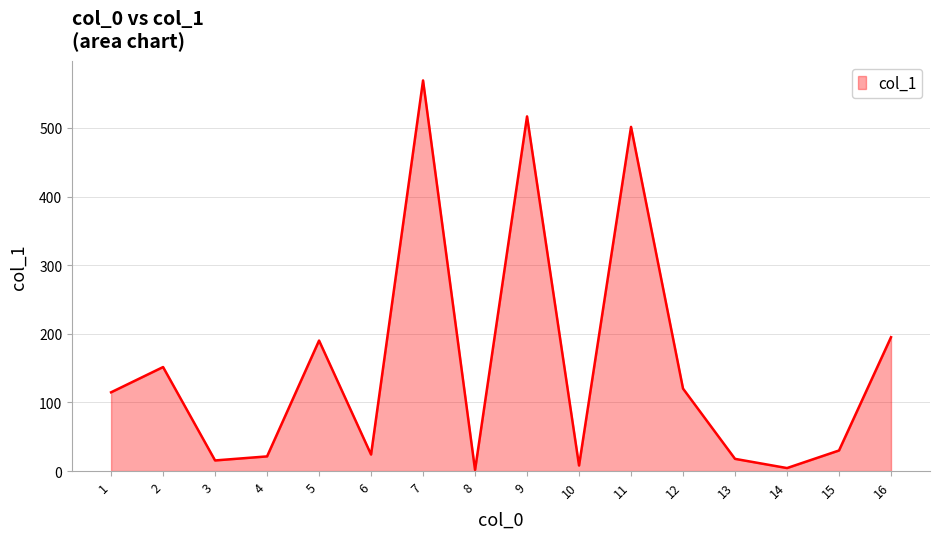

What is the maximum value shown in the chart?

569.3